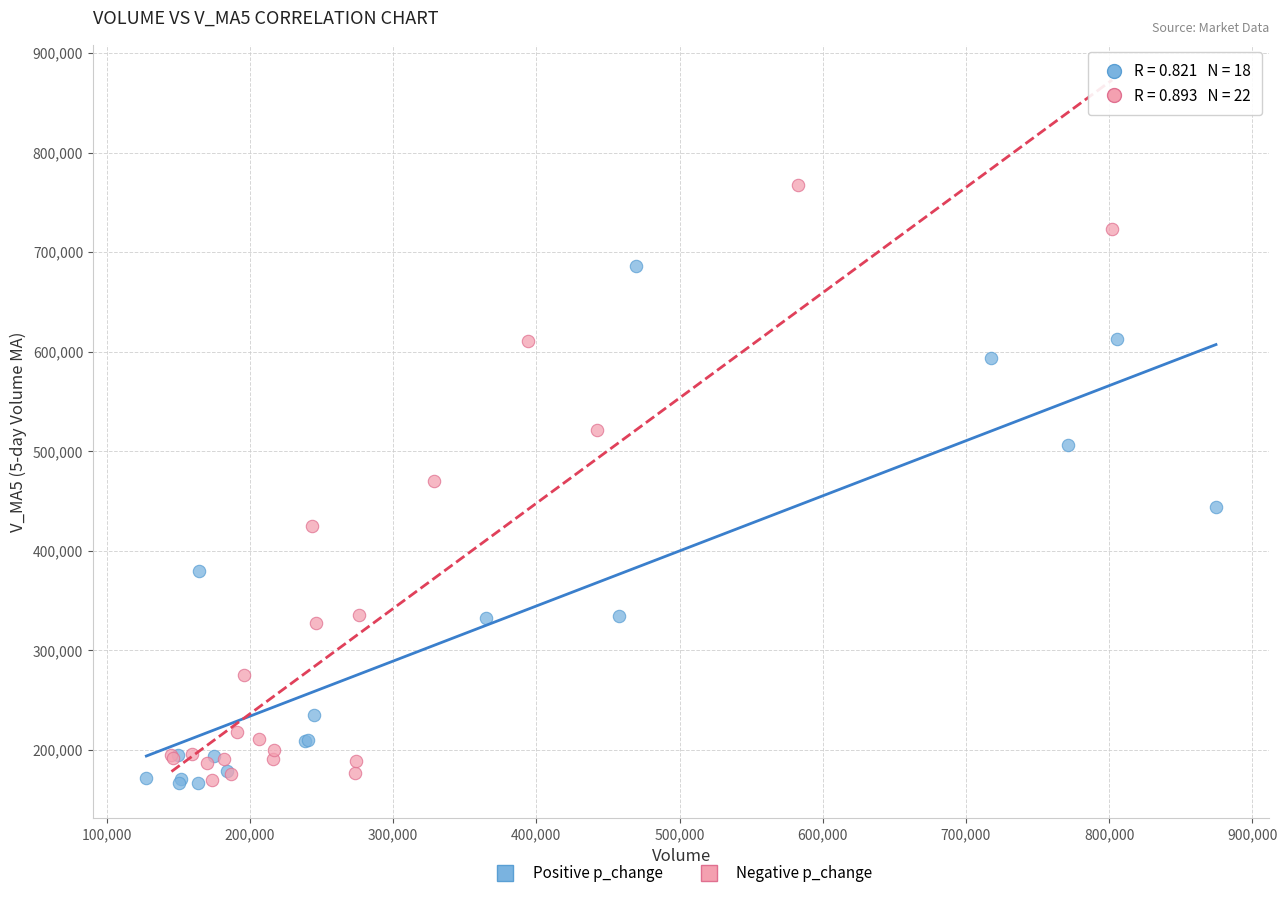

Which series has the widest spread of Y values?

Negative p_change